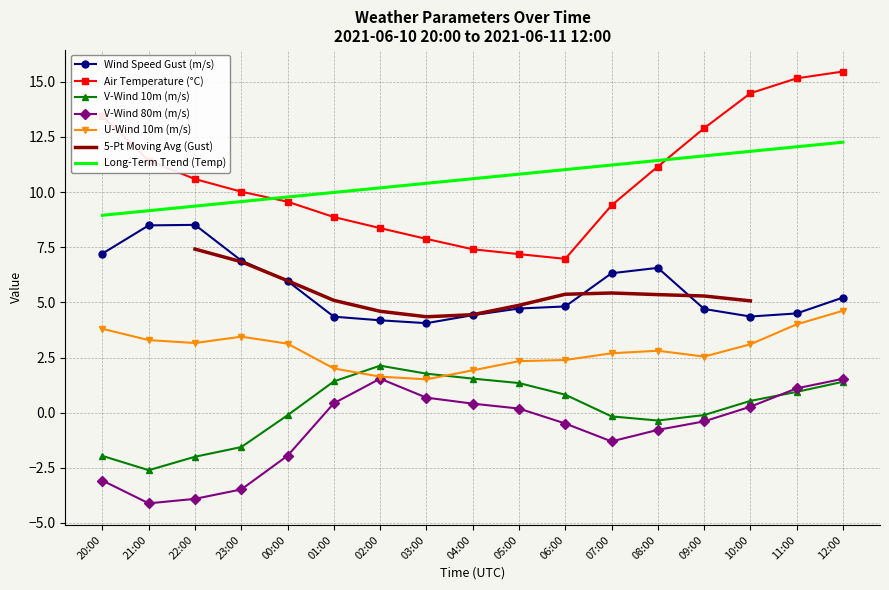

Is it true that U-Wind 10m (m/s) equals 2.5 at 09:00?

True